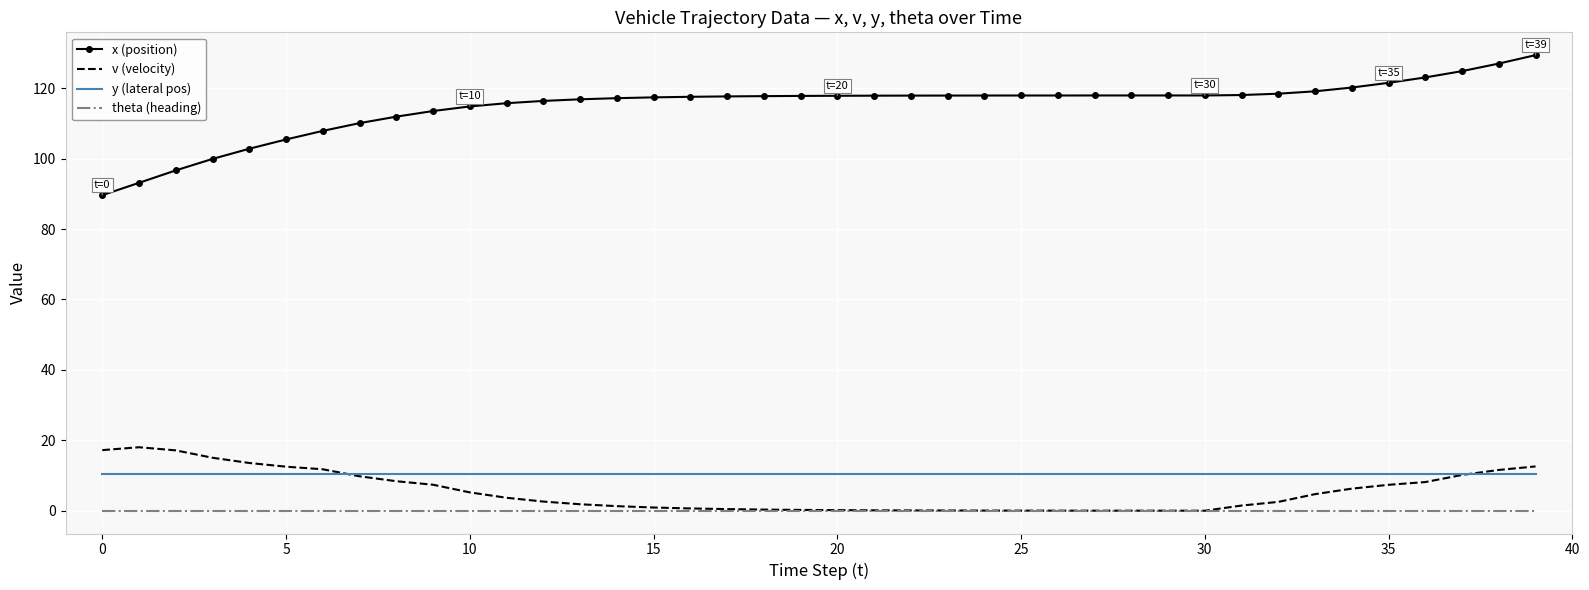

Rank the series by their maximum value, from highest to lowest.

x (position), v (velocity), y (lateral pos), theta (heading)